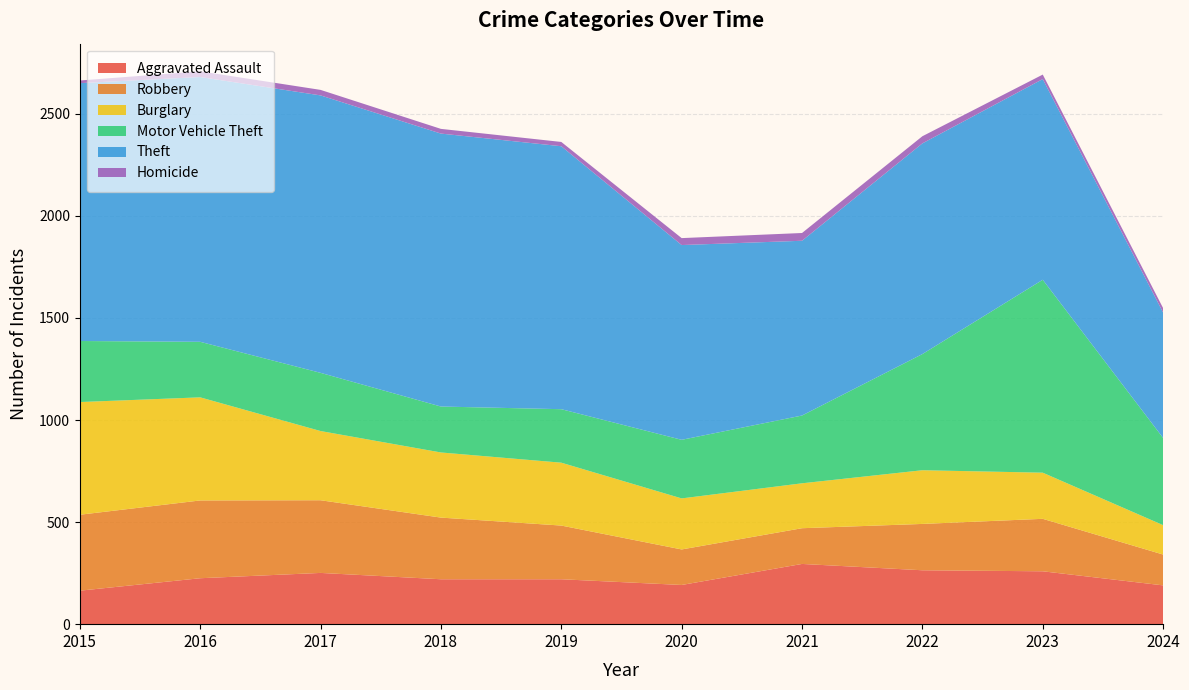

Reading left to right, extract all data points from this chart.

Aggravated Assault: 2015=164	2016=225	2017=251	2018=220	2019=220	2020=192	2021=295	2022=264	2023=259	2024=190
Robbery: 2015=372	2016=381	2017=356	2018=302	2019=263	2020=174	2021=175	2022=227	2023=257	2024=151
Burglary: 2015=552	2016=505	2017=339	2018=319	2019=308	2020=250	2021=220	2022=263	2023=226	2024=144
Motor Vehicle Theft: 2015=299	2016=272	2017=285	2018=225	2019=262	2020=287	2021=332	2022=569	2023=945	2024=427
Theft: 2015=1263	2016=1297	2017=1359	2018=1337	2019=1288	2020=954	2021=856	2022=1032	2023=983	2024=614
Homicide: 2015=13	2016=28	2017=27	2018=23	2019=21	2020=34	2021=38	2022=35	2023=22	2024=22